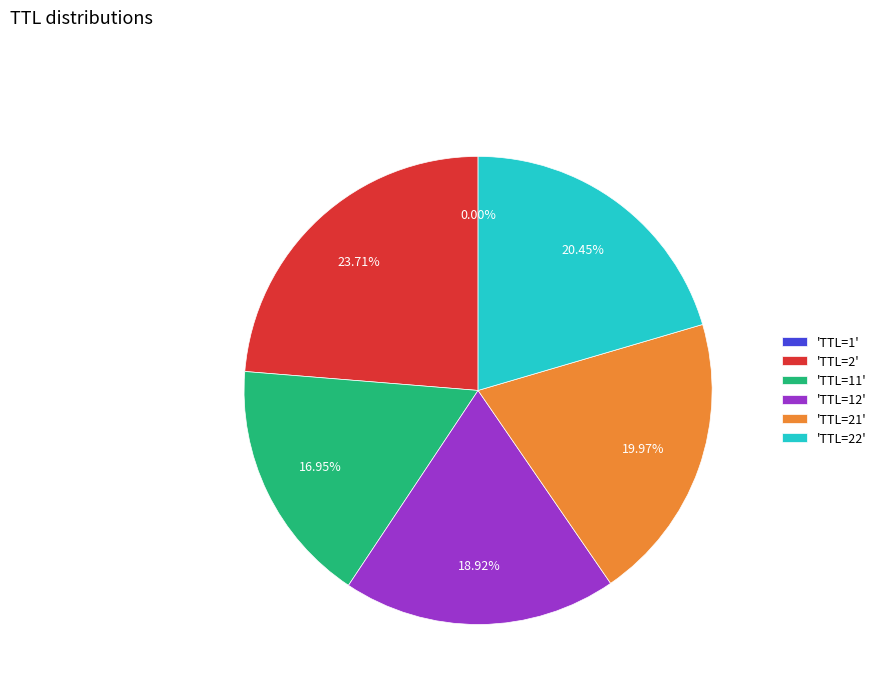

Is there any slice that represents more than half of the pie?

No